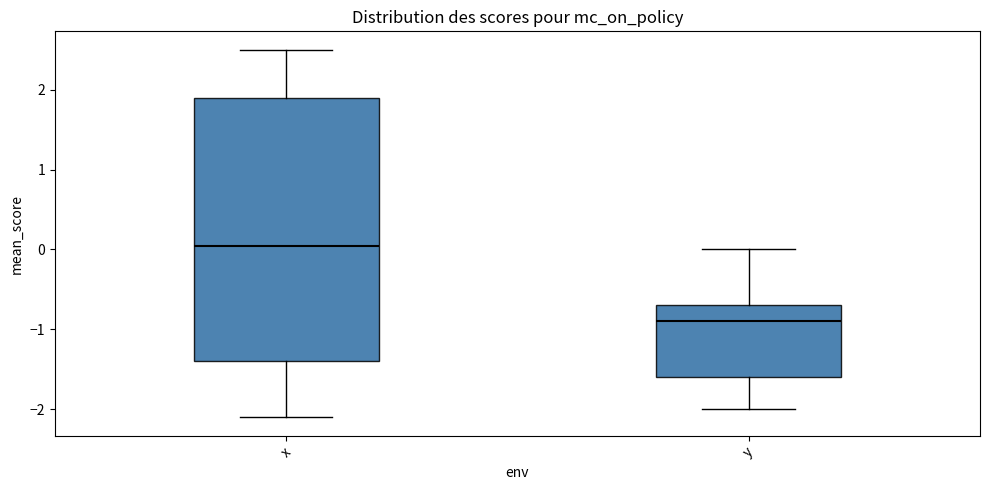

Reading left to right, read every box against the y-axis: the position of its median line, the range the box covers, and the ends of its whiskers. The values are not printed on the chart, so give them approximately, as read against the axis.

x: median 0.1, box -1.4 to 1.9, whiskers -2.1 to 2.5
y: median -0.9, box -1.6 to -0.7, whiskers -2.0 to 0.0